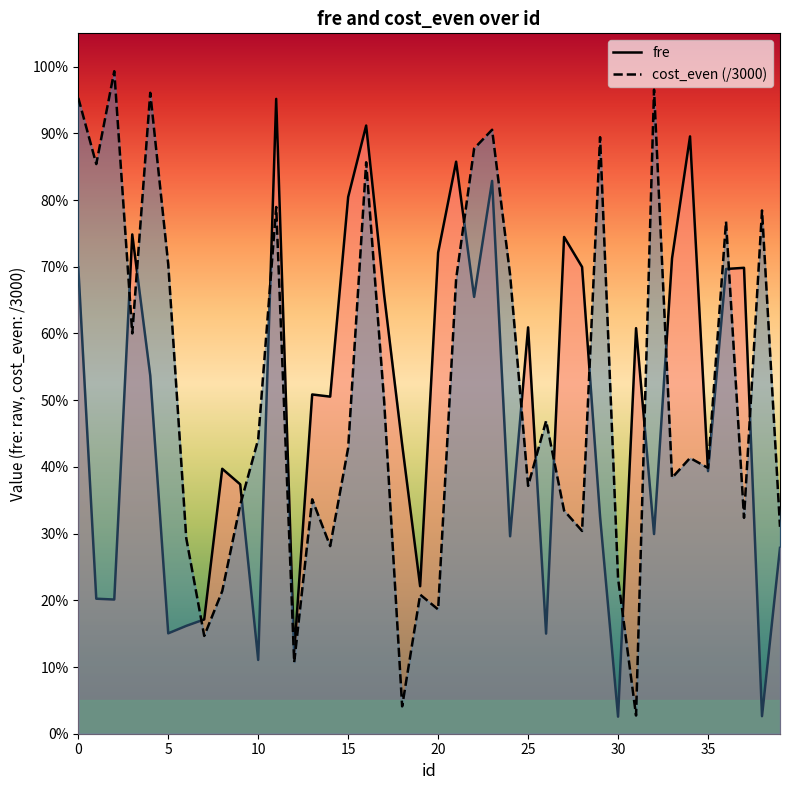

Is the value of fre at 11 greater than the value of cost_even at 35?

Yes